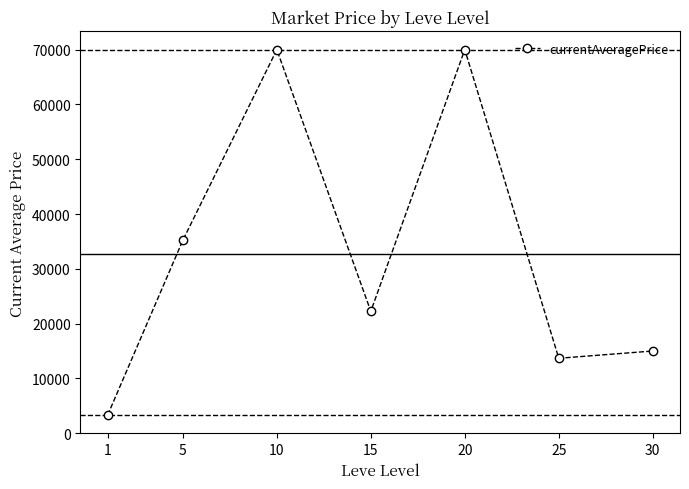

At which label does the data first exceed 22248?

5